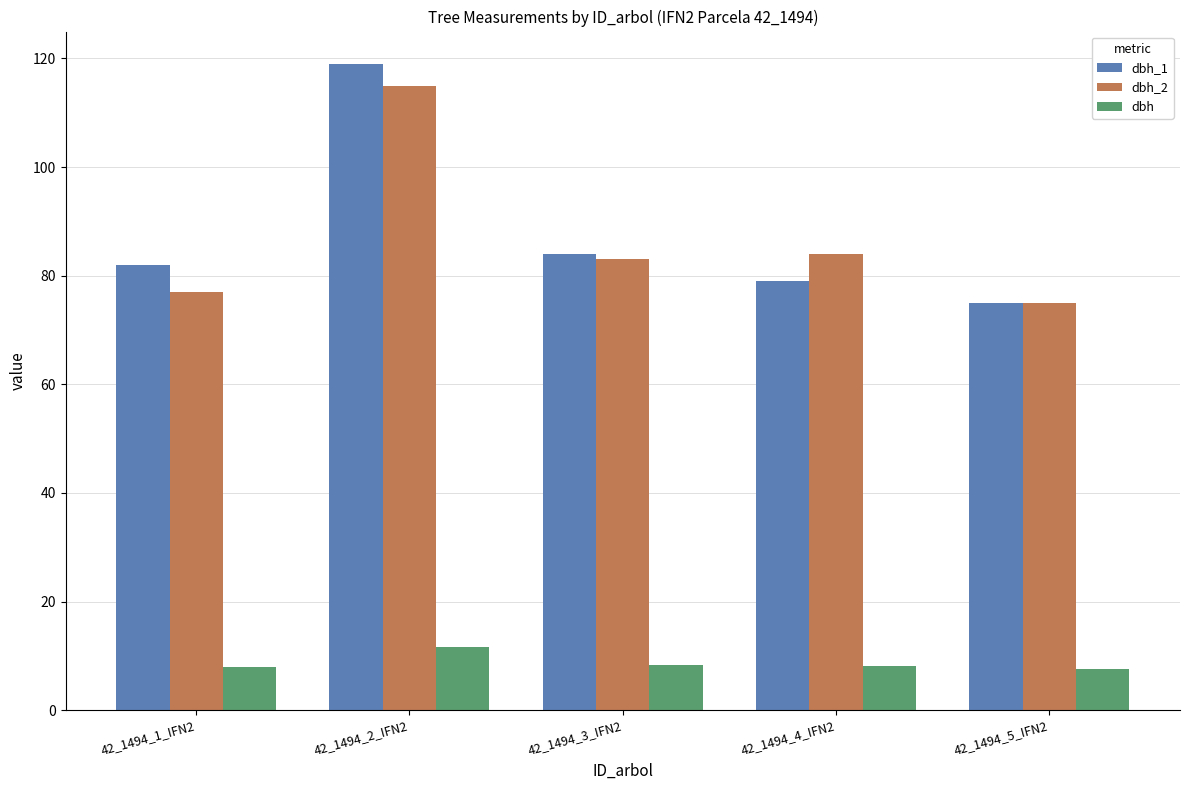

Where is dbh_1 nearest to the value 97?

42_1494_3_IFN2